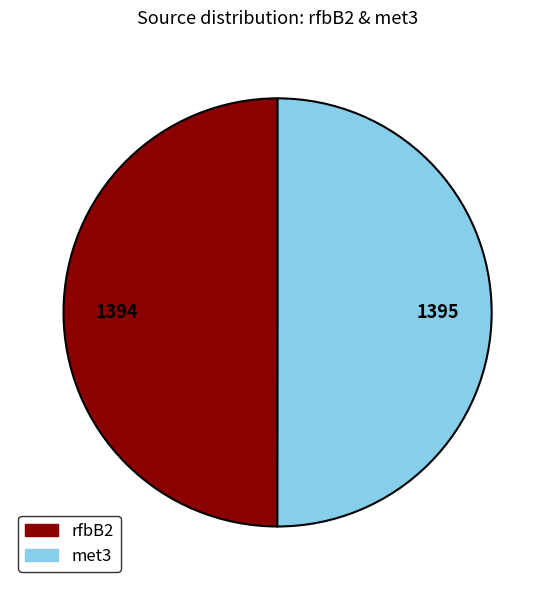

True or false: met3 accounts for 50% of the total.

True